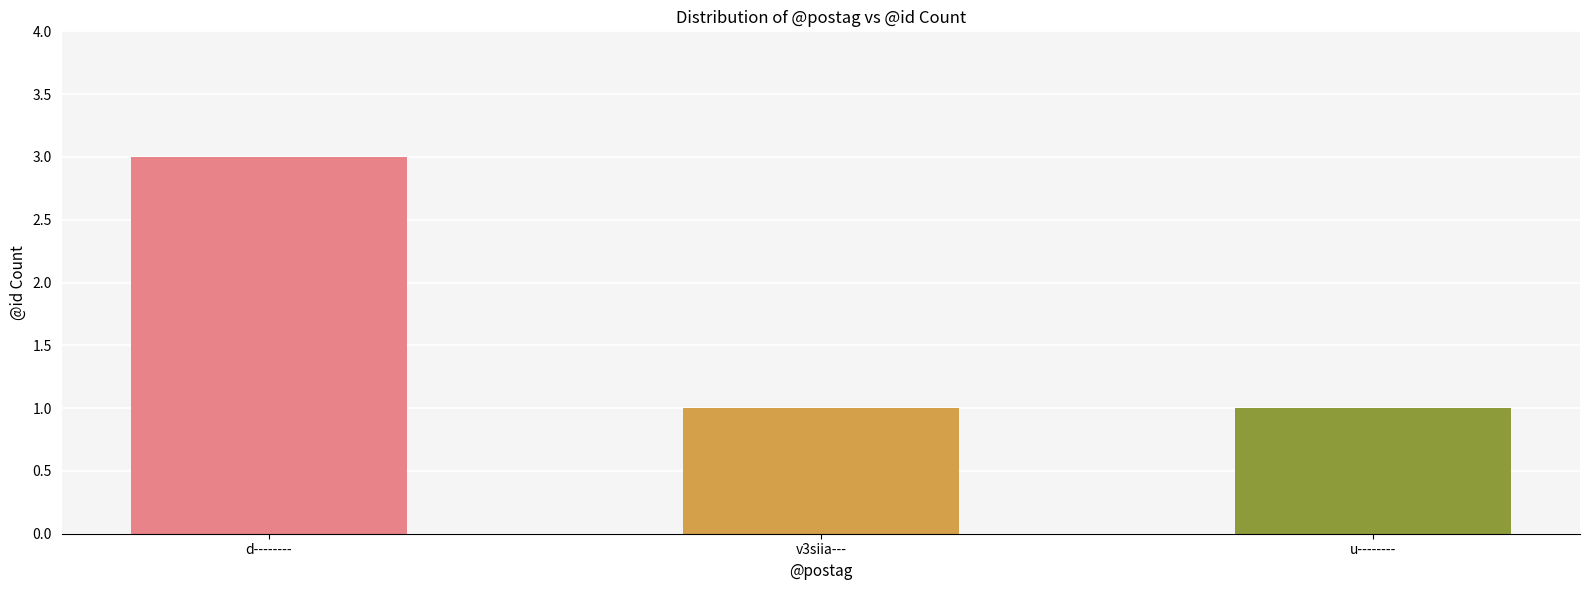

Which category has the highest value across all series?

d--------